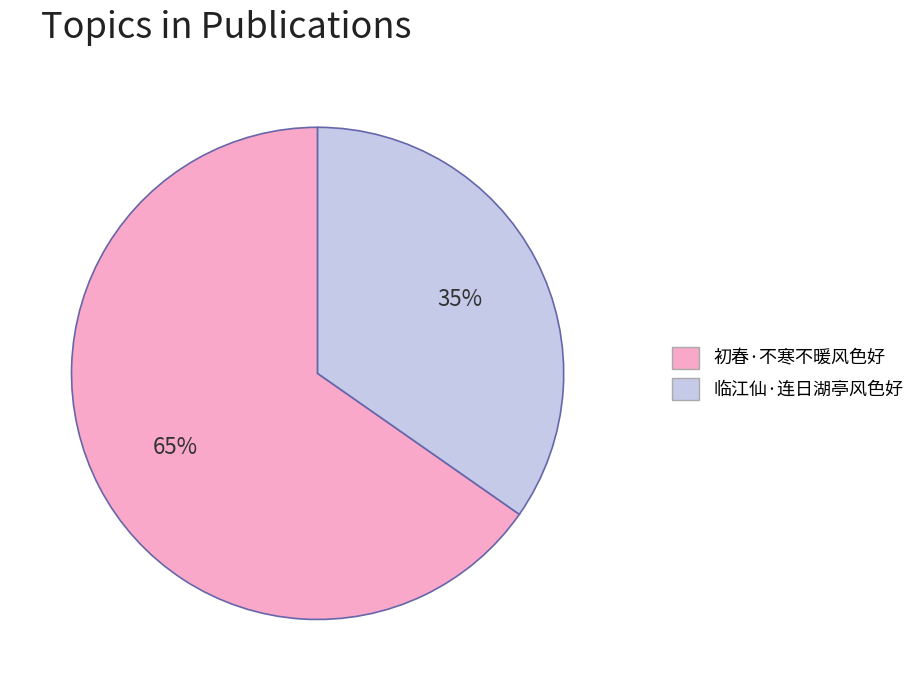

Which has a higher value, 初春·不寒不暖风色好 or 临江仙·连日湖亭风色好?

初春·不寒不暖风色好